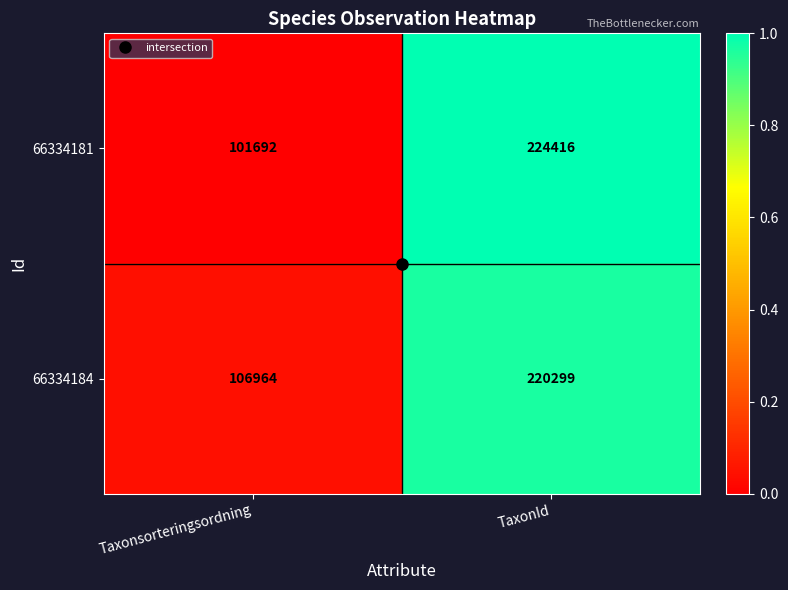

At Taxonsorteringsordning, list the series in order from smallest to largest.

66334181, 66334184